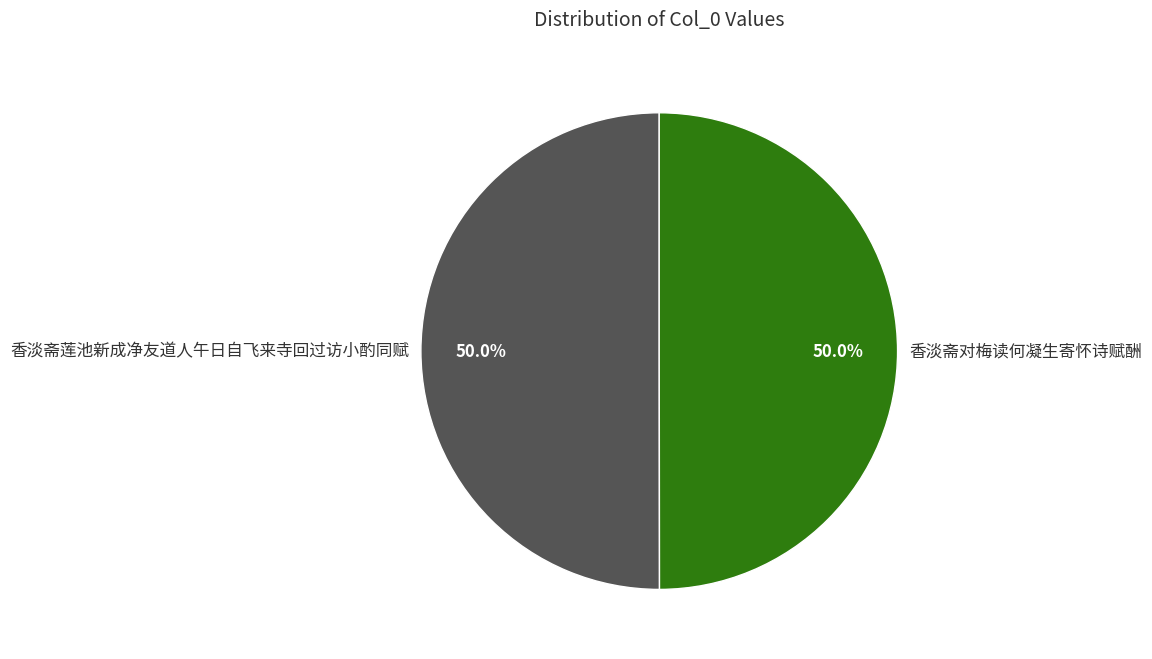

What is the total percentage of 香淡斋莲池新成净友道人午日自飞来寺回过访小酌同赋 and 香淡斋对梅读何凝生寄怀诗赋酬?

100.0%